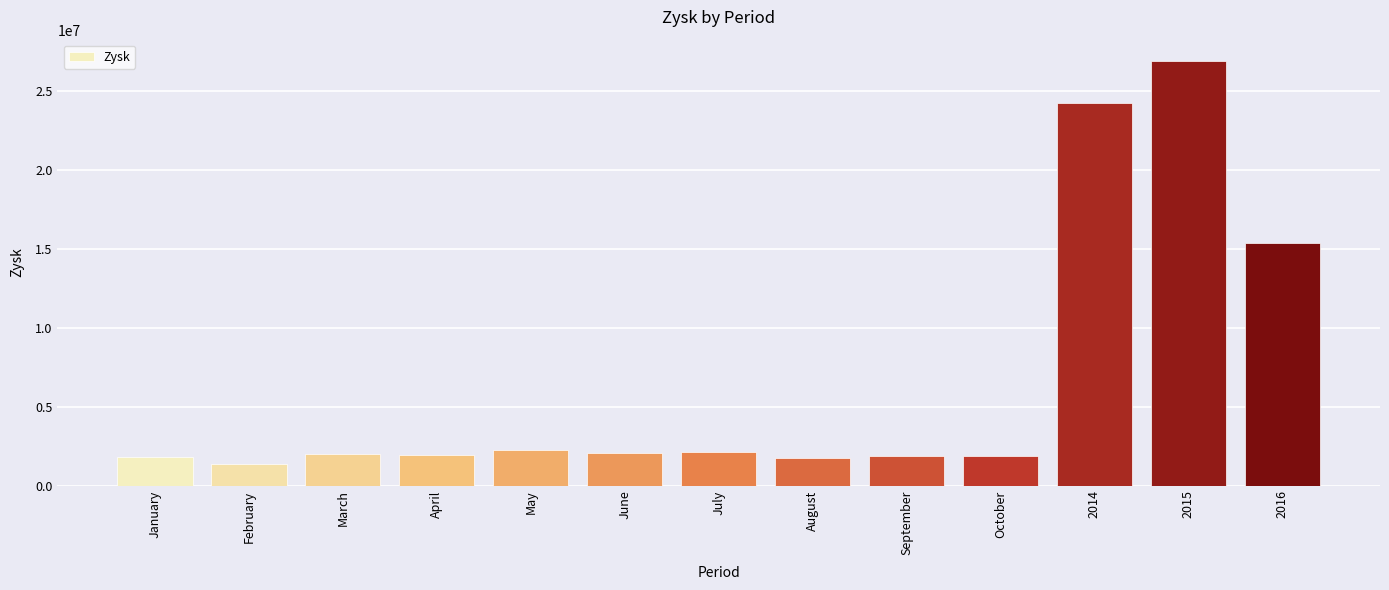

The value at June is 804195.0. True or false?

False